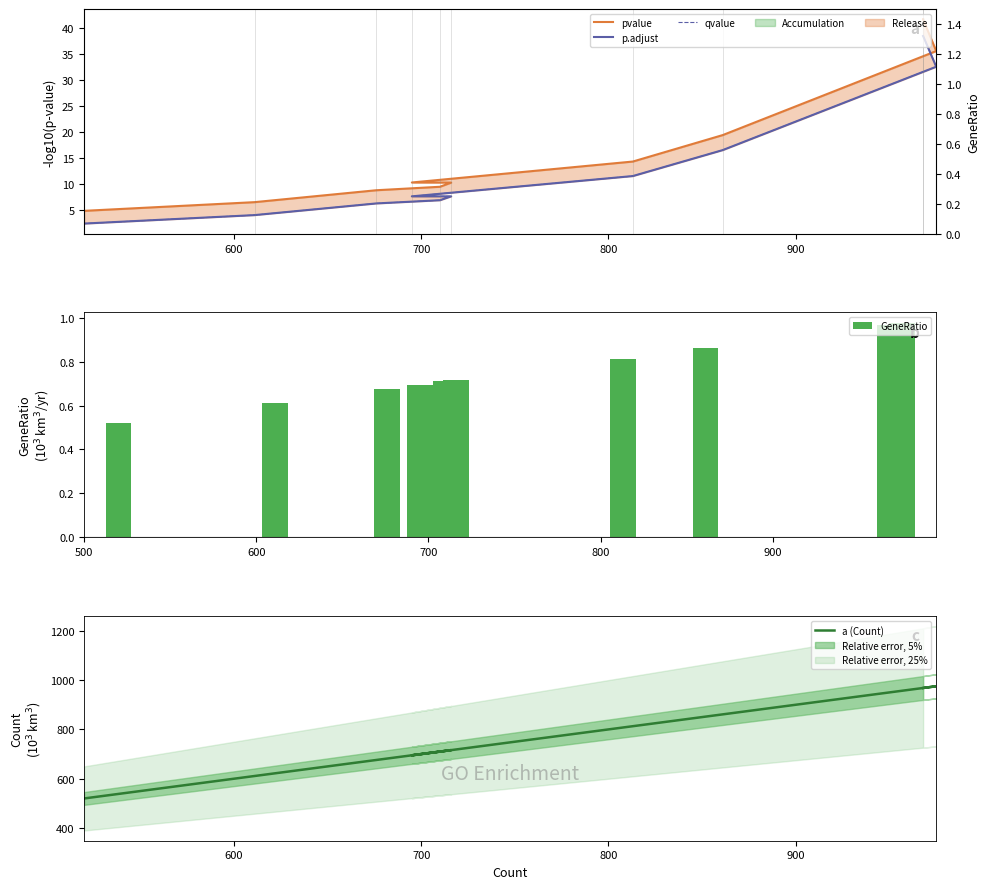

What is the minimum value shown in the chart?

0.5